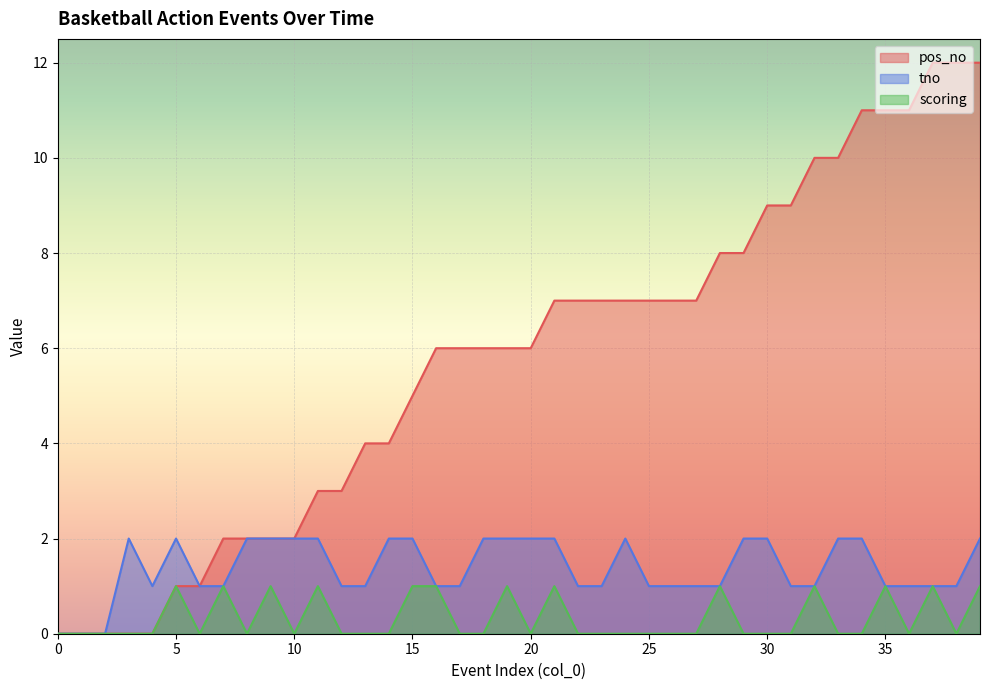

Reading left to right, what are all the values shown in this chart?

pos_no: 0	0	0	0	0	1	1	2	2	2	2	3	3	4	4	5	6	6	6	6	6	7	7	7	7	7	7	7	8	8	9	9	10	10	11	11	11	12	12	12
tno: 0	0	0	2	1	2	1	1	2	2	2	2	1	1	2	2	1	1	2	2	2	2	1	1	2	1	1	1	1	2	2	1	1	2	2	1	1	1	1	2
scoring: 0	0	0	0	0	1	0	1	0	1	0	1	0	0	0	1	1	0	0	1	0	1	0	0	0	0	0	0	1	0	0	0	1	0	0	1	0	1	0	1